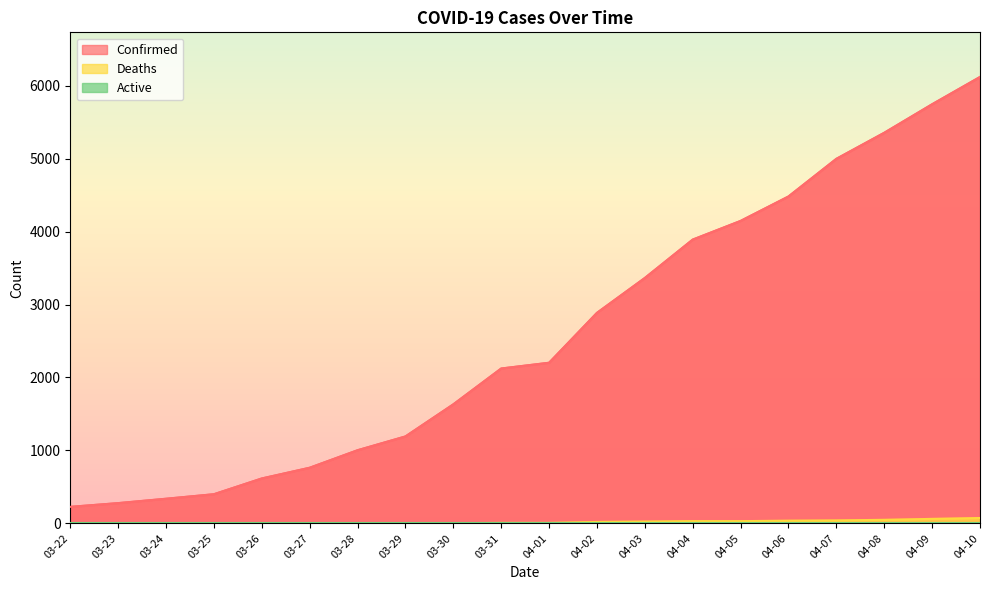

How many values in the Deaths series exceed 7?

9